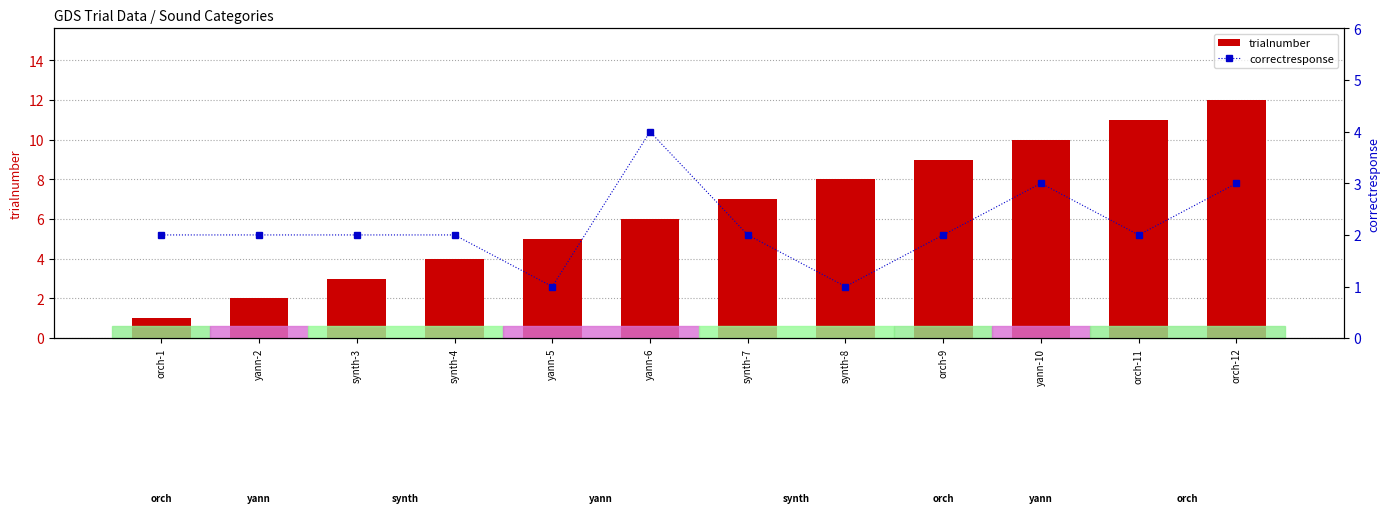

What is the spread (max minus min) of values at orch-12?

9